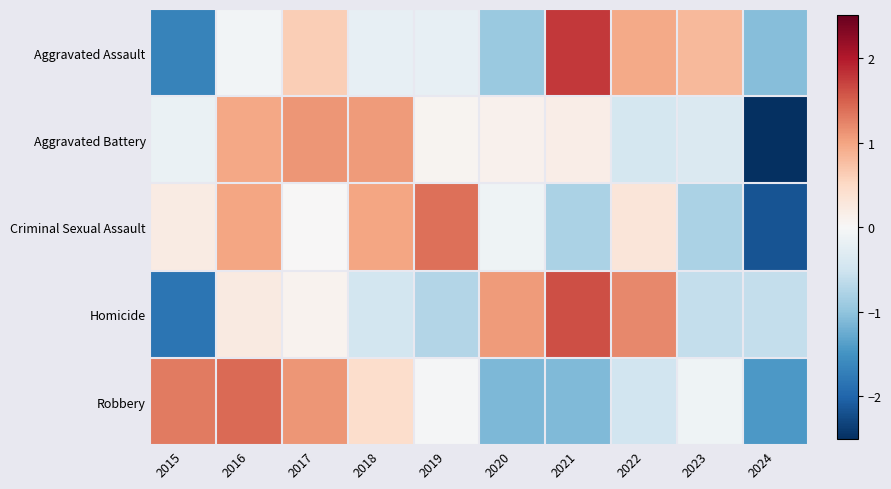

Which category has the highest value across all series?

2021